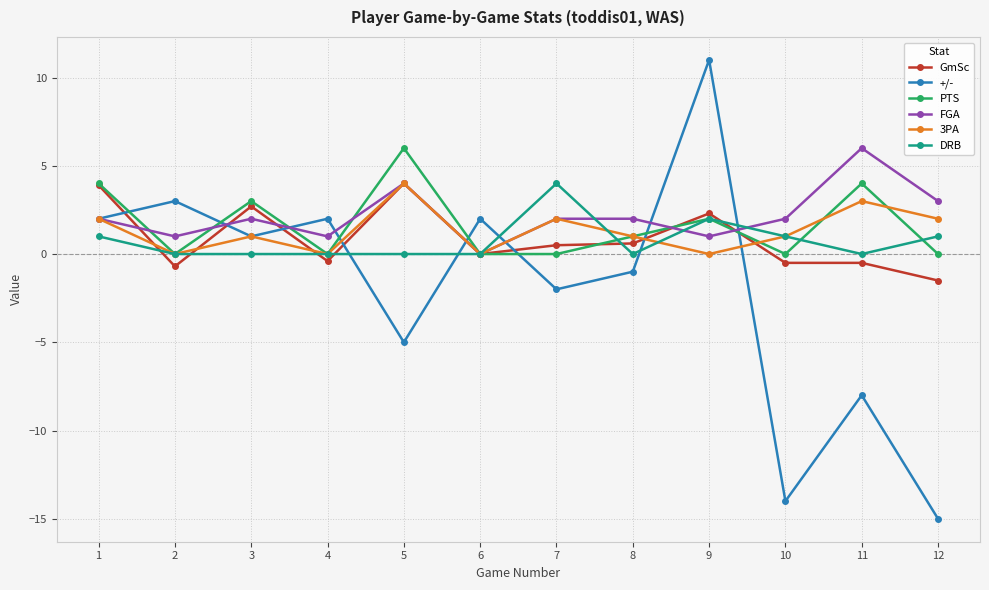

Where is FGA nearest to the value 3?

12